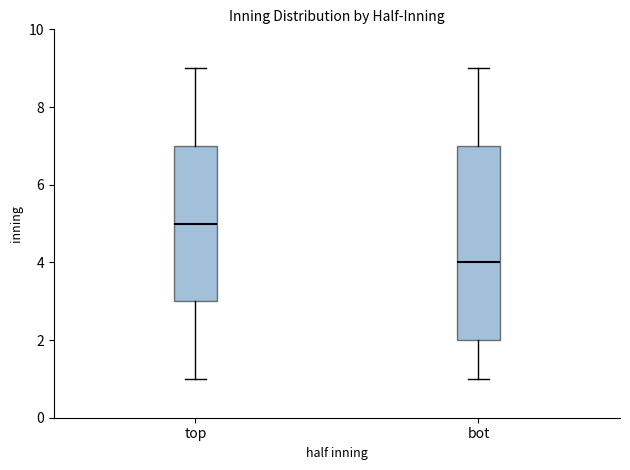

Which box has the lowest median line?

bot